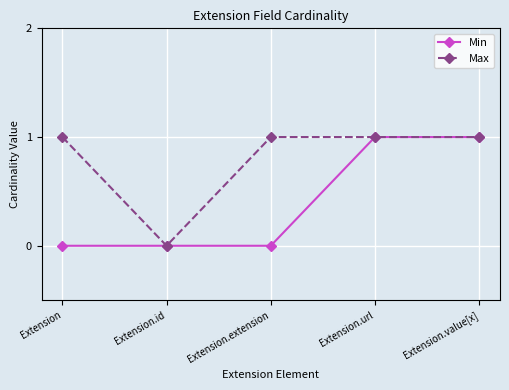

At which category does Max reach its first local valley?

Extension.id